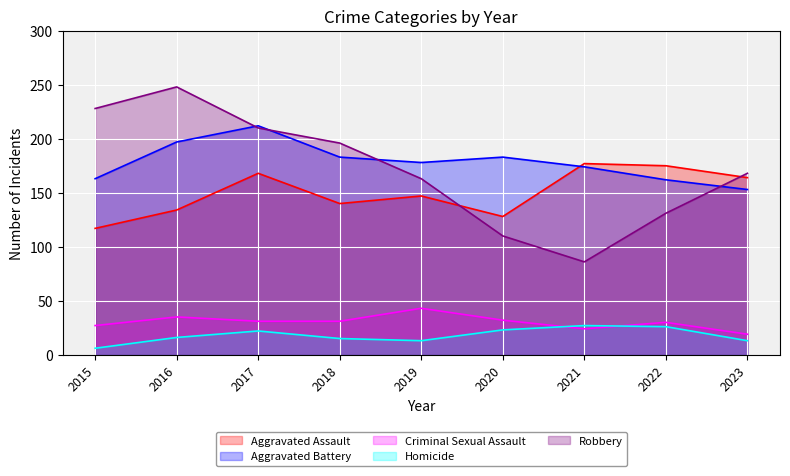

Reading right to left, list all the values displayed in this chart.

Aggravated Assault: 2023=164	2022=175	2021=177	2020=128	2019=147	2018=140	2017=168	2016=134	2015=117
Aggravated Battery: 2023=153	2022=162	2021=174	2020=183	2019=178	2018=183	2017=212	2016=197	2015=163
Criminal Sexual Assault: 2023=19	2022=30	2021=24	2020=32	2019=43	2018=31	2017=31	2016=35	2015=27
Homicide: 2023=13	2022=26	2021=27	2020=23	2019=13	2018=15	2017=22	2016=16	2015=6
Robbery: 2023=168	2022=131	2021=86	2020=110	2019=163	2018=196	2017=210	2016=248	2015=228